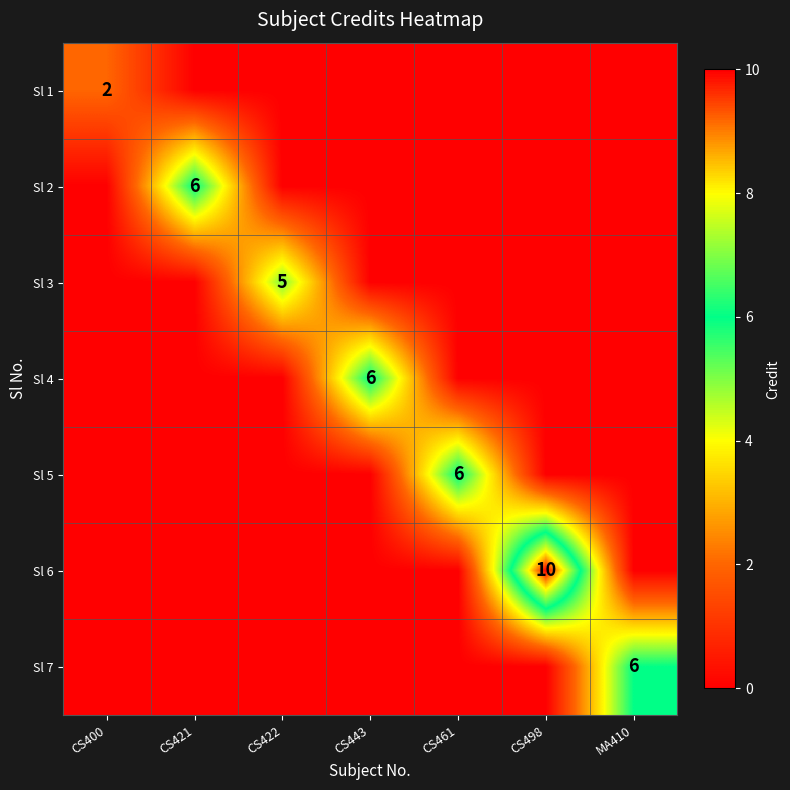

True or false: Sl 5 has a value of 6 at CS461.

True